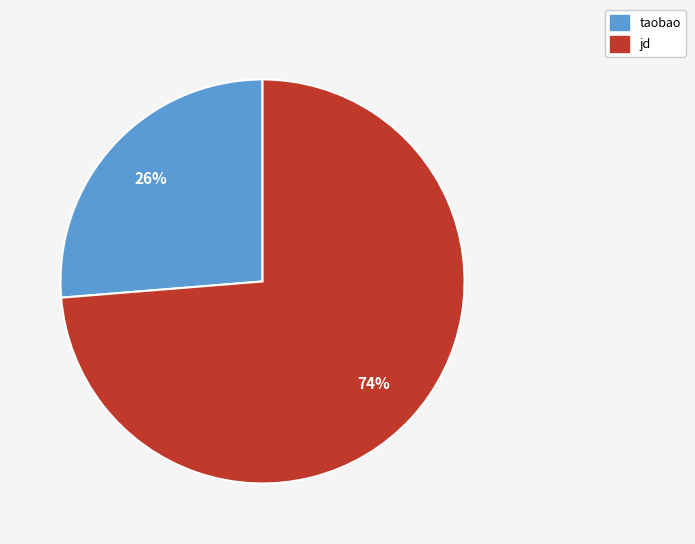

What is the ratio of the value at jd to the value at taobao?

2.8